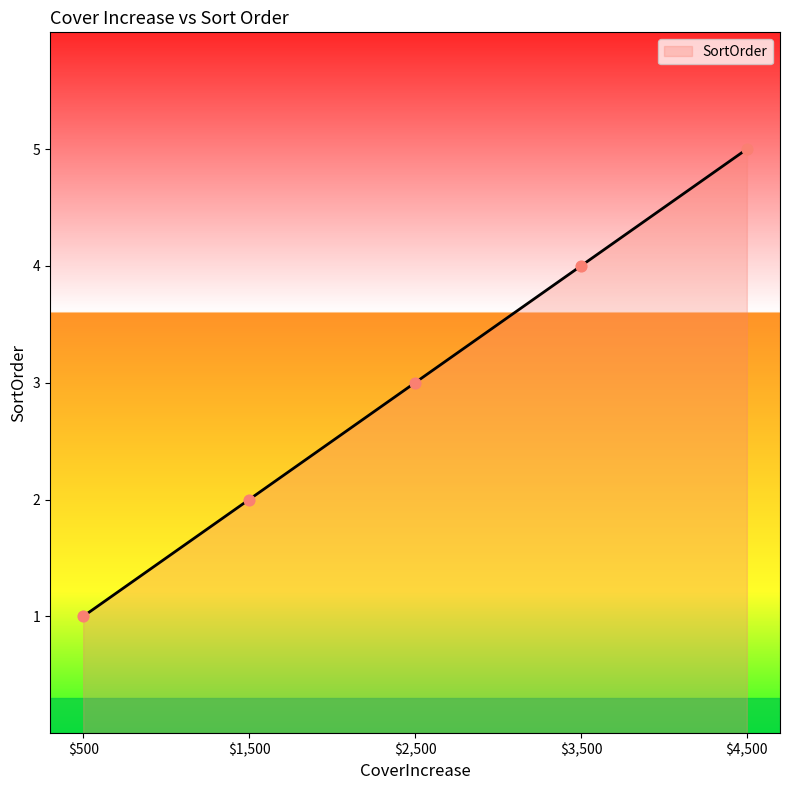

What is the difference between the maximum and minimum values?

4